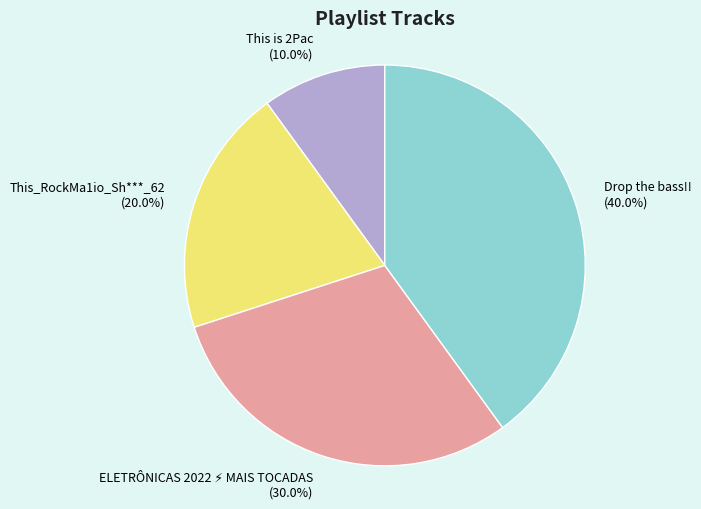

Which category has the biggest portion of the pie?

Drop the bass!!